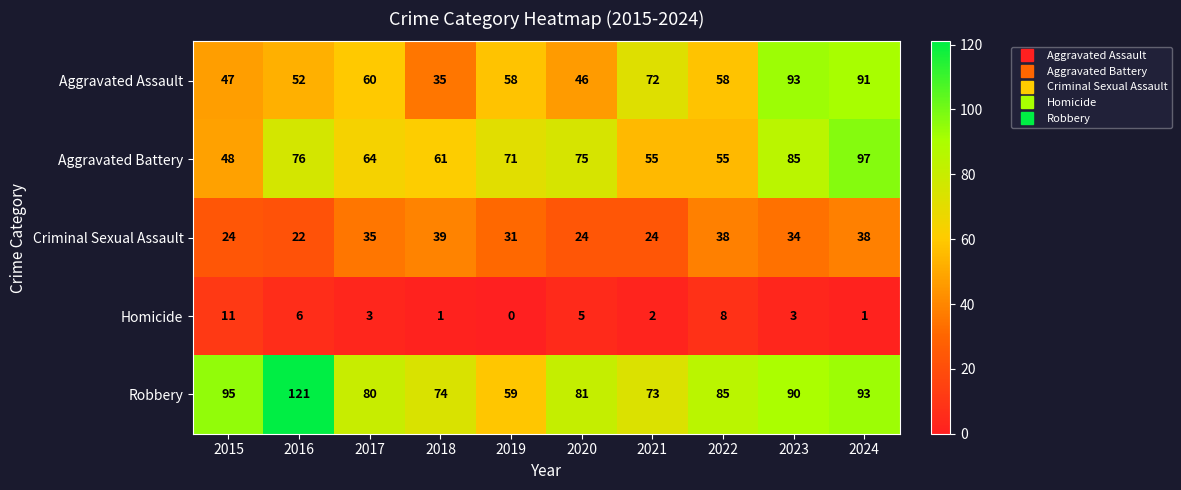

Is the value of Aggravated Battery at 2015 greater than the value of Homicide at 2015?

Yes